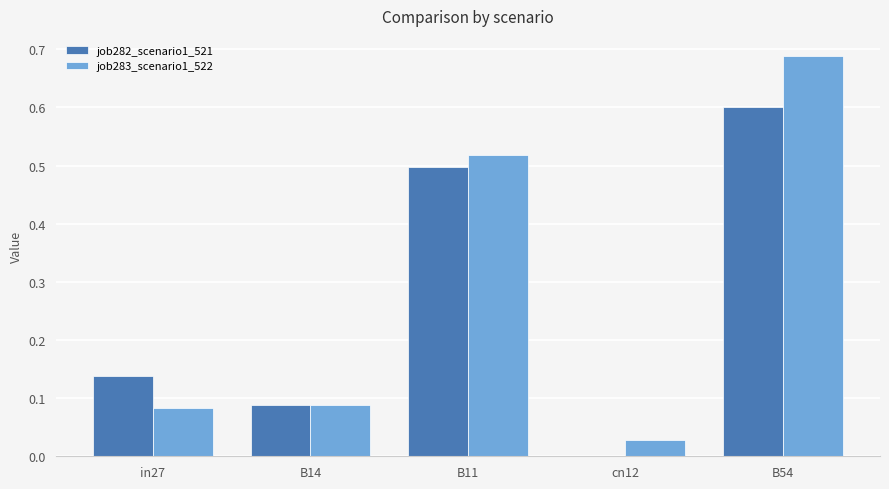

Count the number of categories in the chart.

5